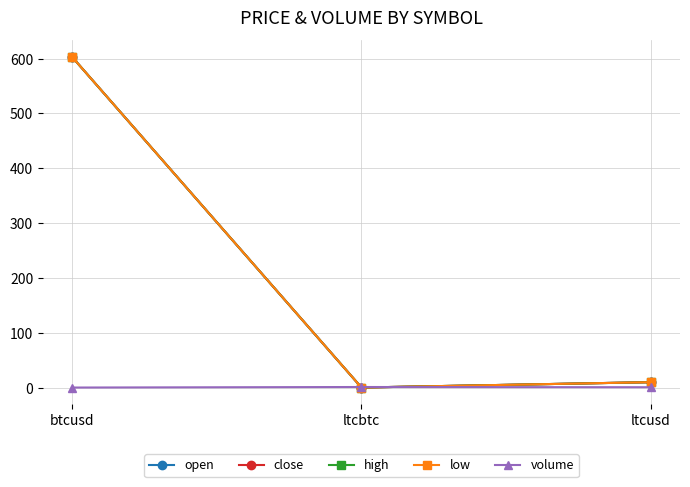

At which category is the sum across all series the highest?

btcusd